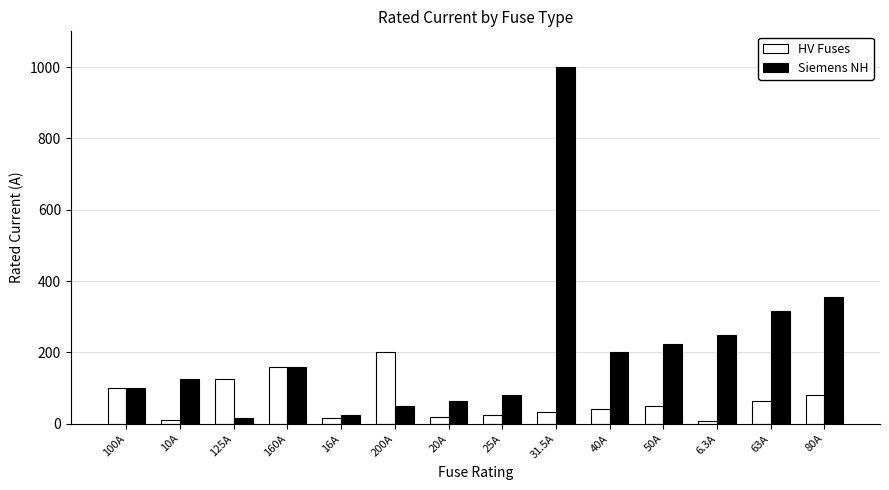

What is the difference between the highest and lowest values at 200A?

150.0